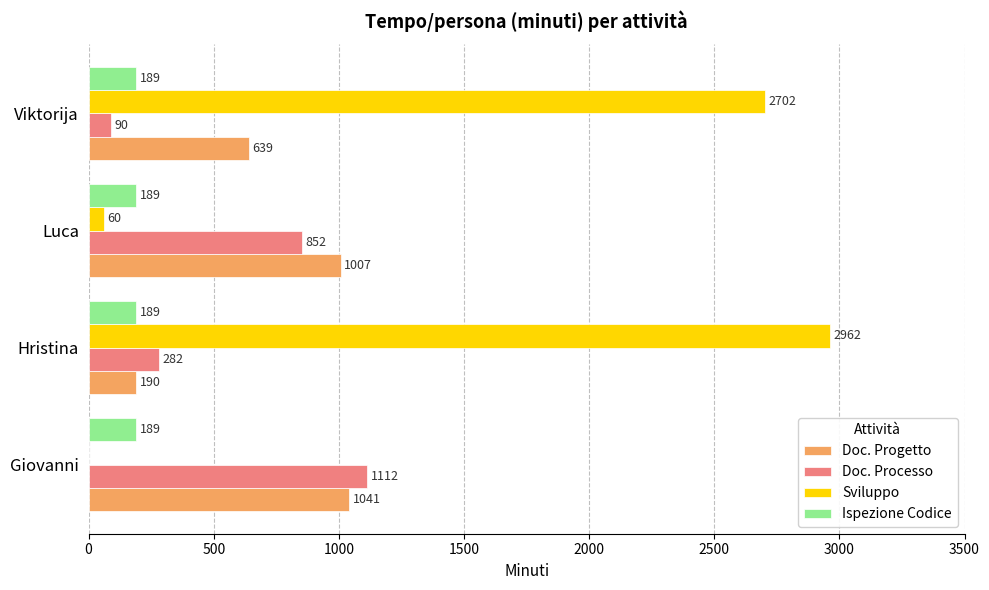

Is it true that Doc. Progetto equals 1007 at Luca?

True